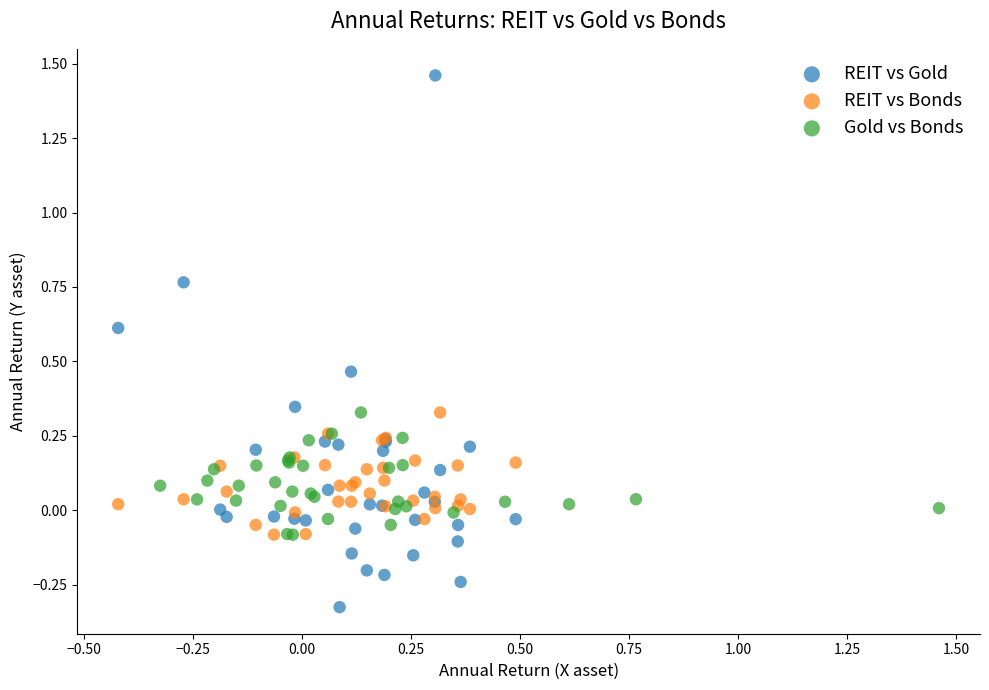

Which series reaches the maximum Y coordinate?

REIT vs Gold